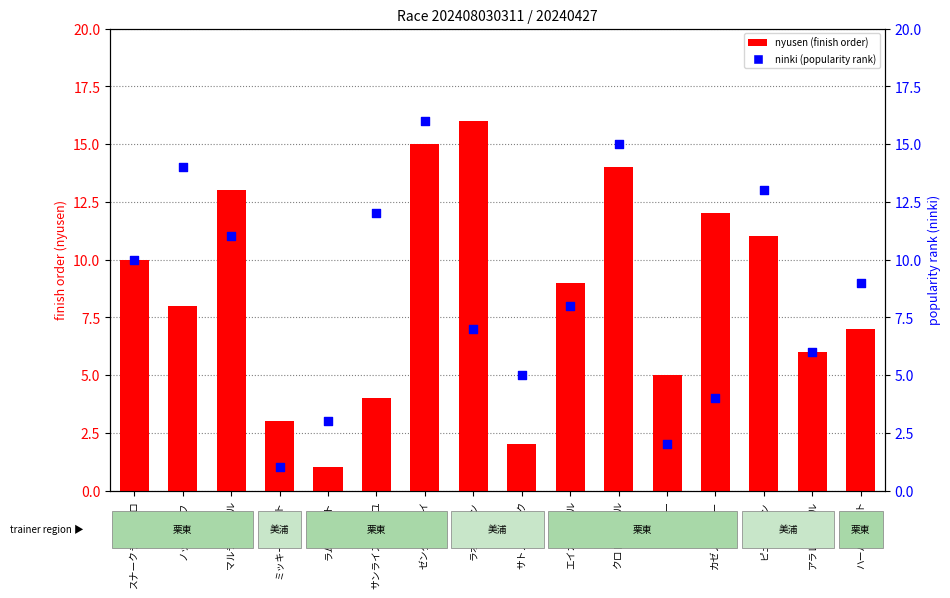

What is the total value across all series at サトノエピック?

7